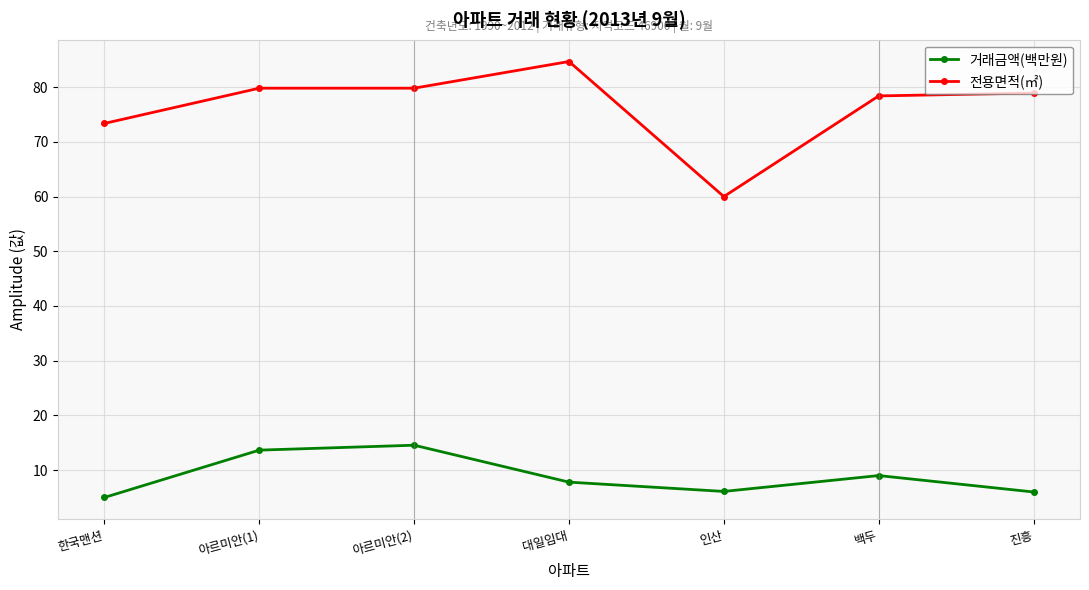

The value of 거래금액(백만원) at 인산 is 6.1. True or false?

True